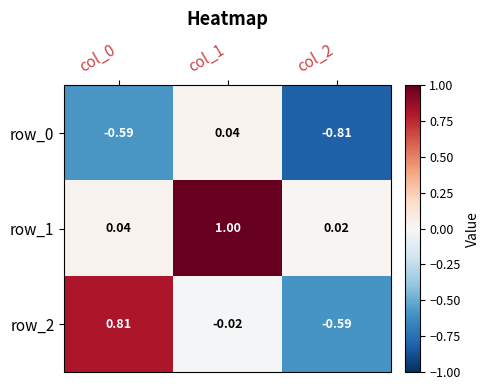

What is the average value of the row_0 series?

-0.5